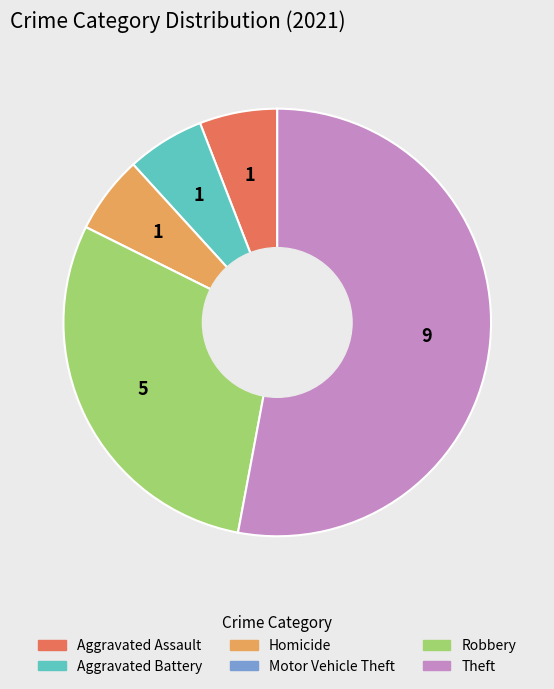

True or false: Theft accounts for 58% of the total.

False